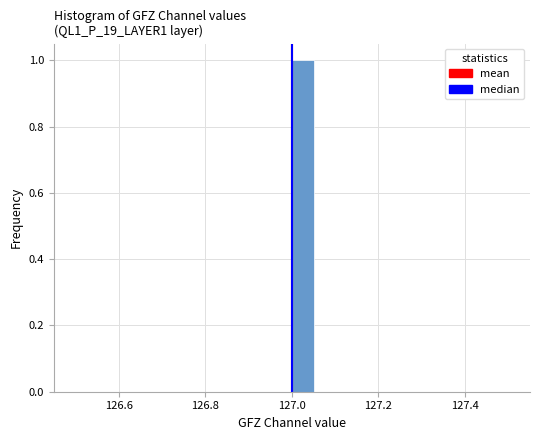

Read against the x-axis, roughly where is the centre of the tallest bar?

127.02